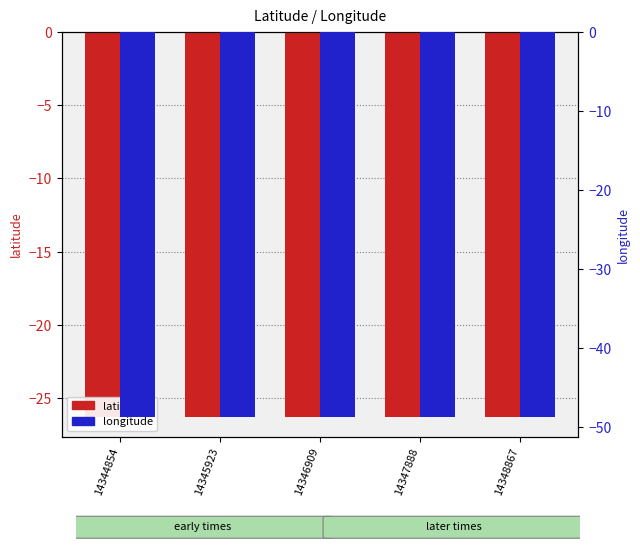

Which series has the largest total across all categories?

latitude